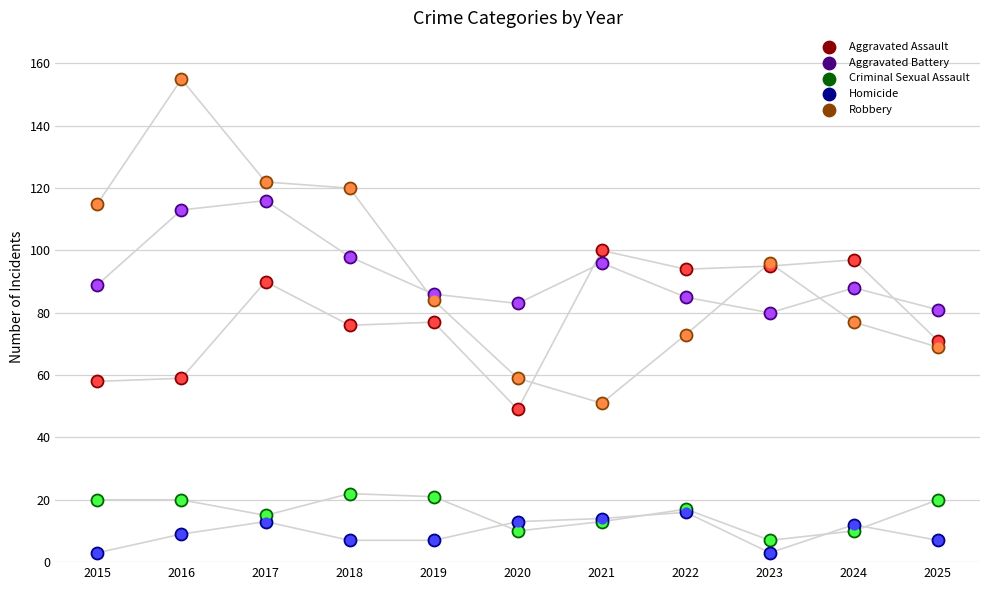

Which series has the widest spread of Y values?

Robbery